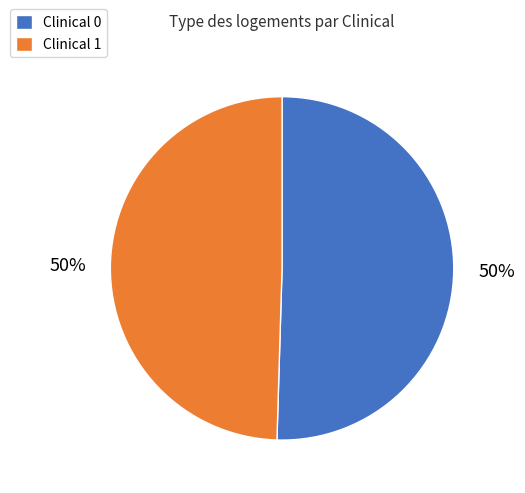

To the nearest percent, what is the combined percentage of Clinical 1 and Clinical 0?

100%